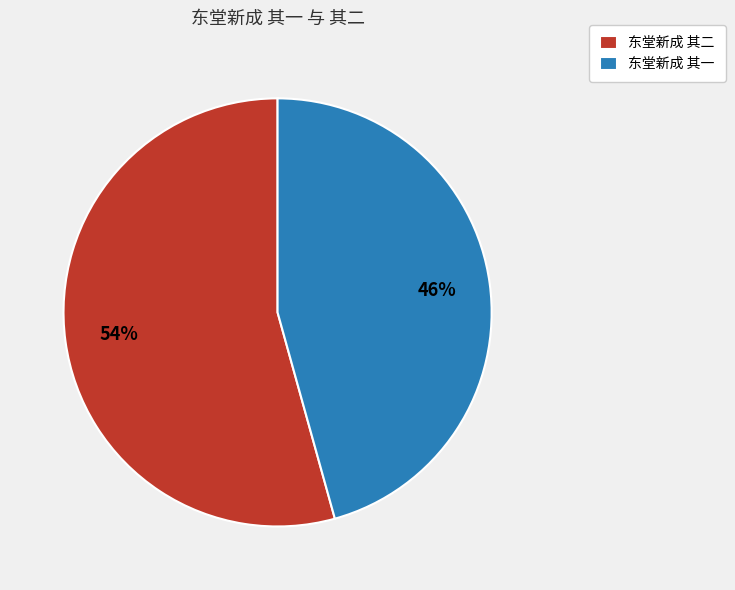

What percentage is the 东堂新成 其二 slice, to the nearest percent?

54%